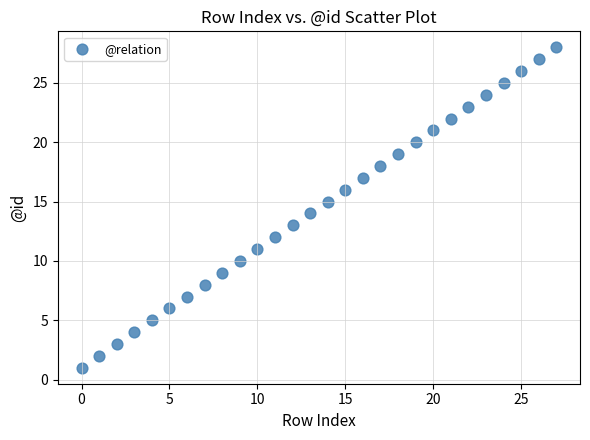

What is the range of Y values (max minus min)?

27